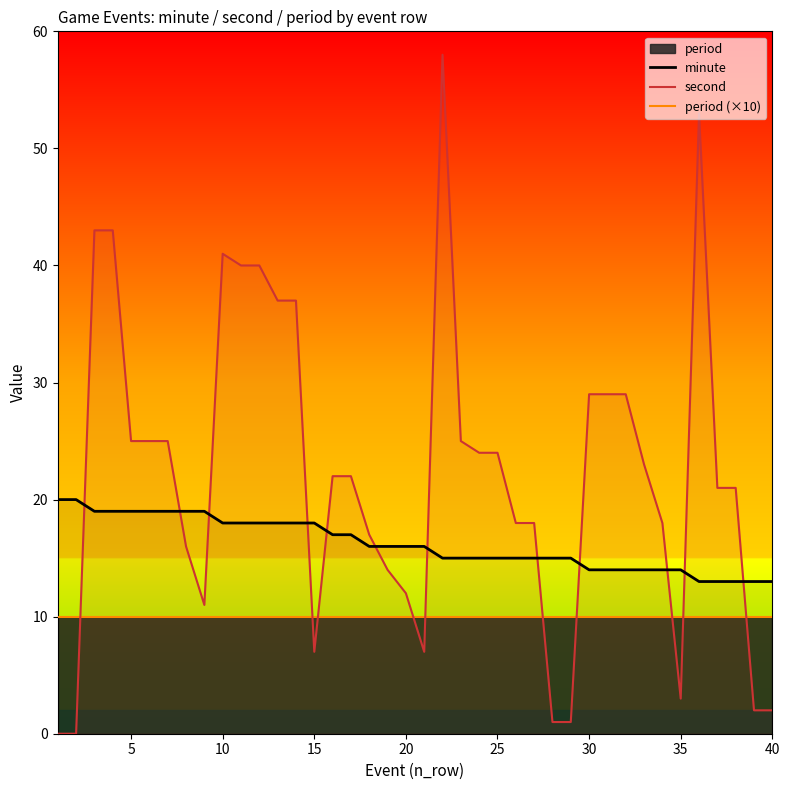

At how many categories does at least one series exceed 56?

1